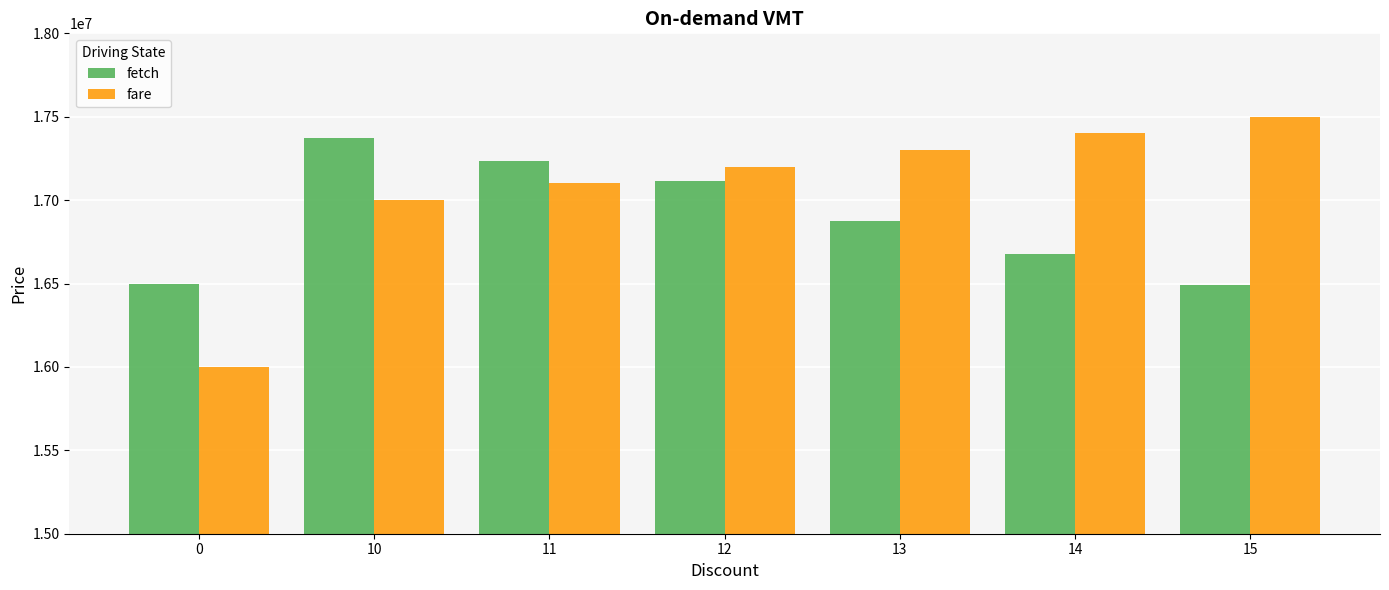

List the labels in order of fare value, smallest first.

0, 10, 11, 12, 13, 14, 15